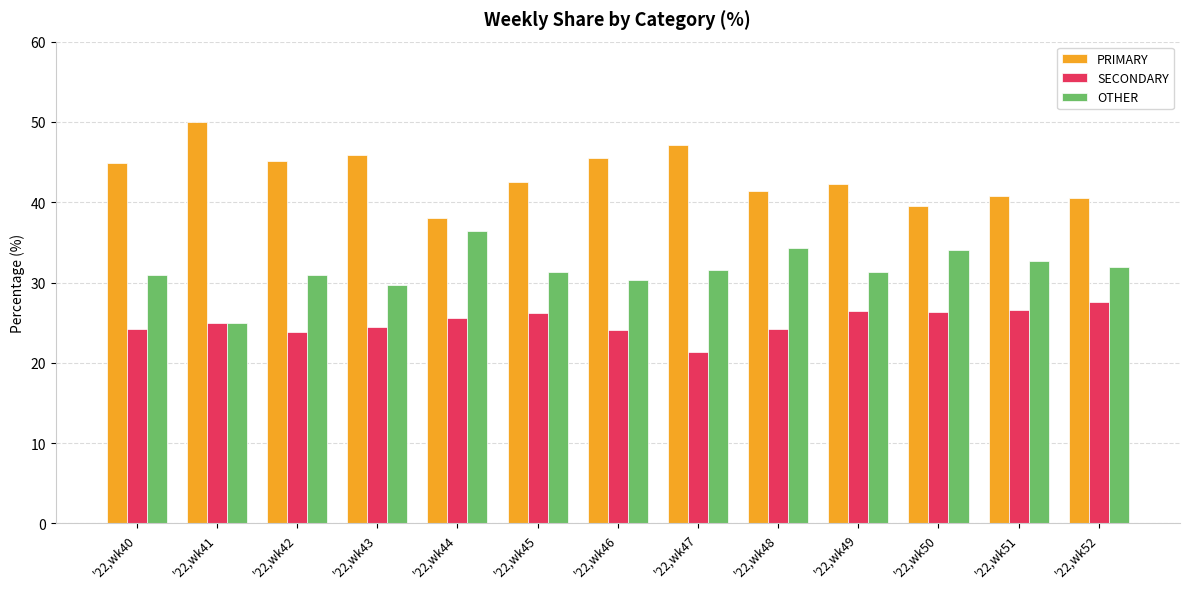

What is the total value across all series at '22,wk47?

100.0